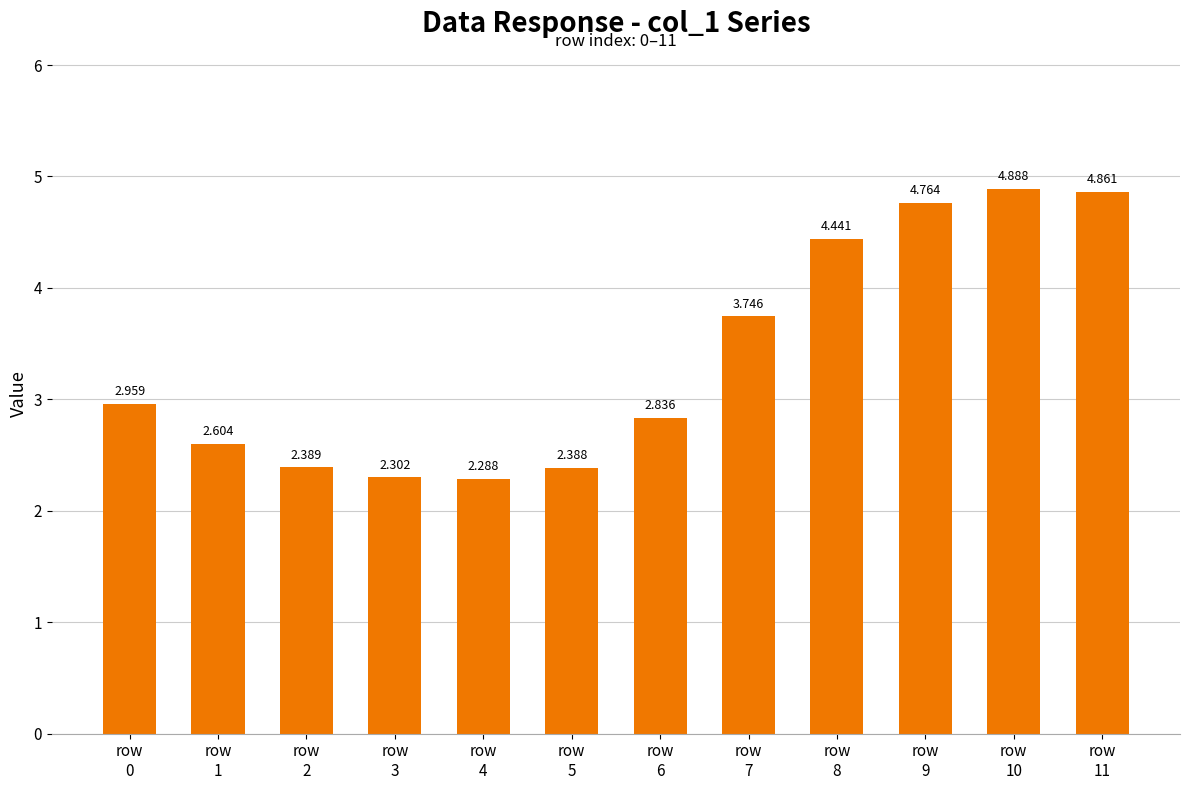

How many bars are there in total?

12